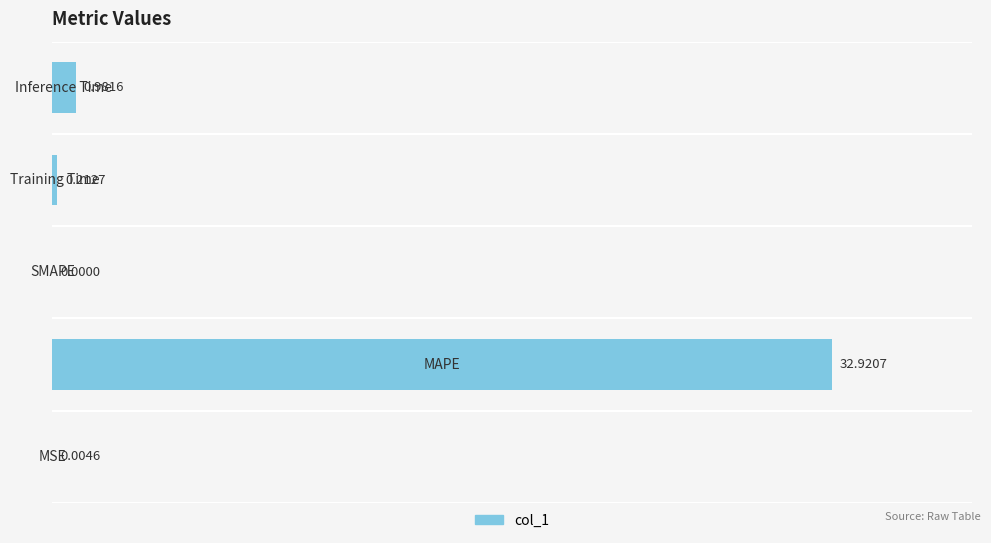

What is the sum of all values?

34.1